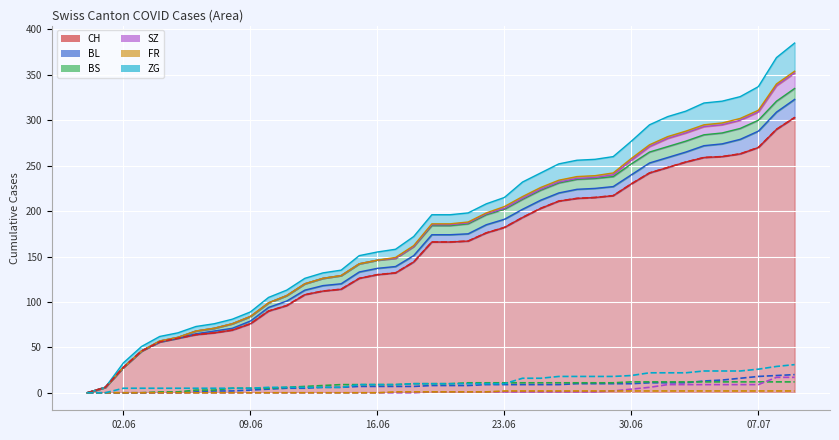

What is the difference between the second highest and second lowest values in the BS line series?

12